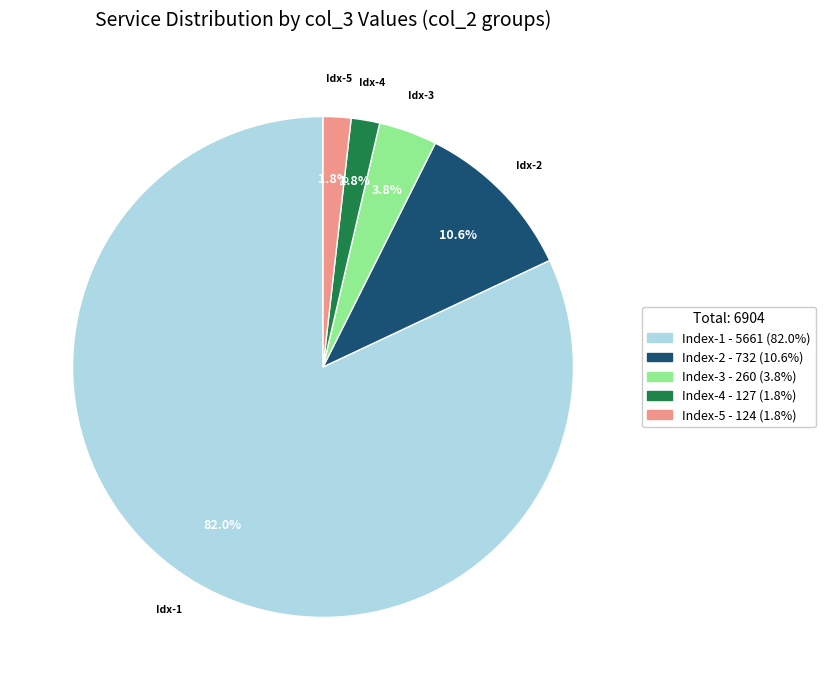

How many slices are in this pie chart?

5